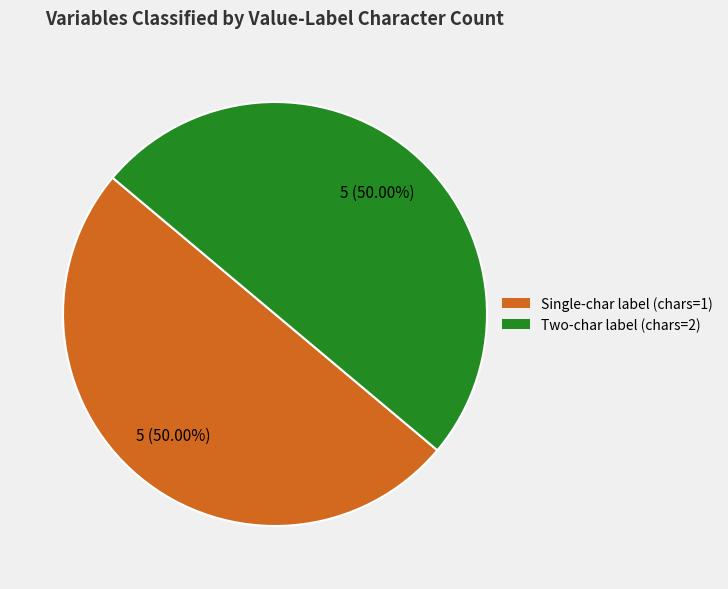

Is there any slice that represents more than half of the pie?

No